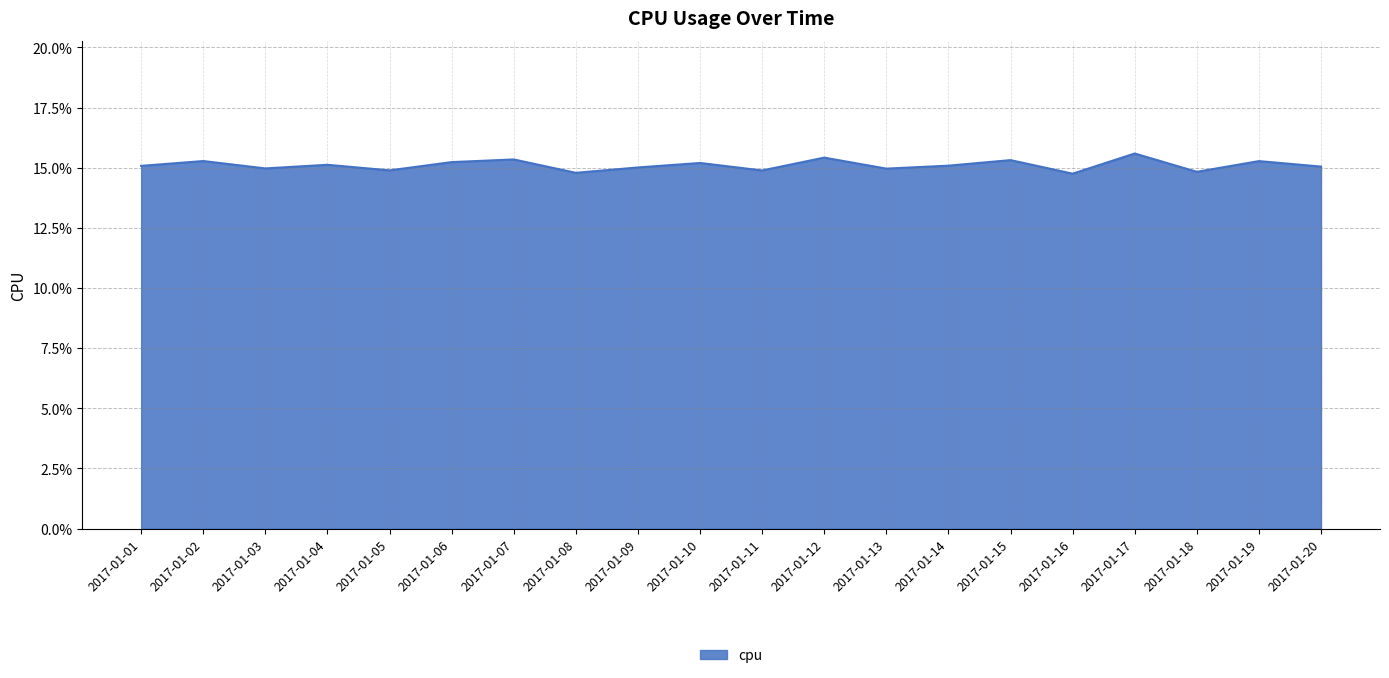

What is the value of the 6th point from the left?

0.2